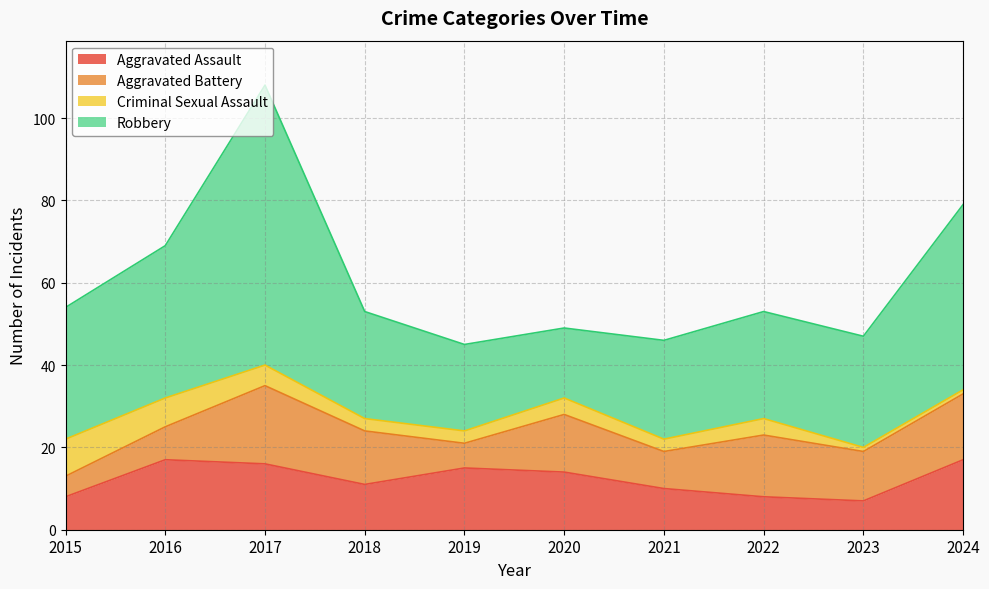

True or false: Aggravated Battery has more than 2 points higher than both neighbors.

True